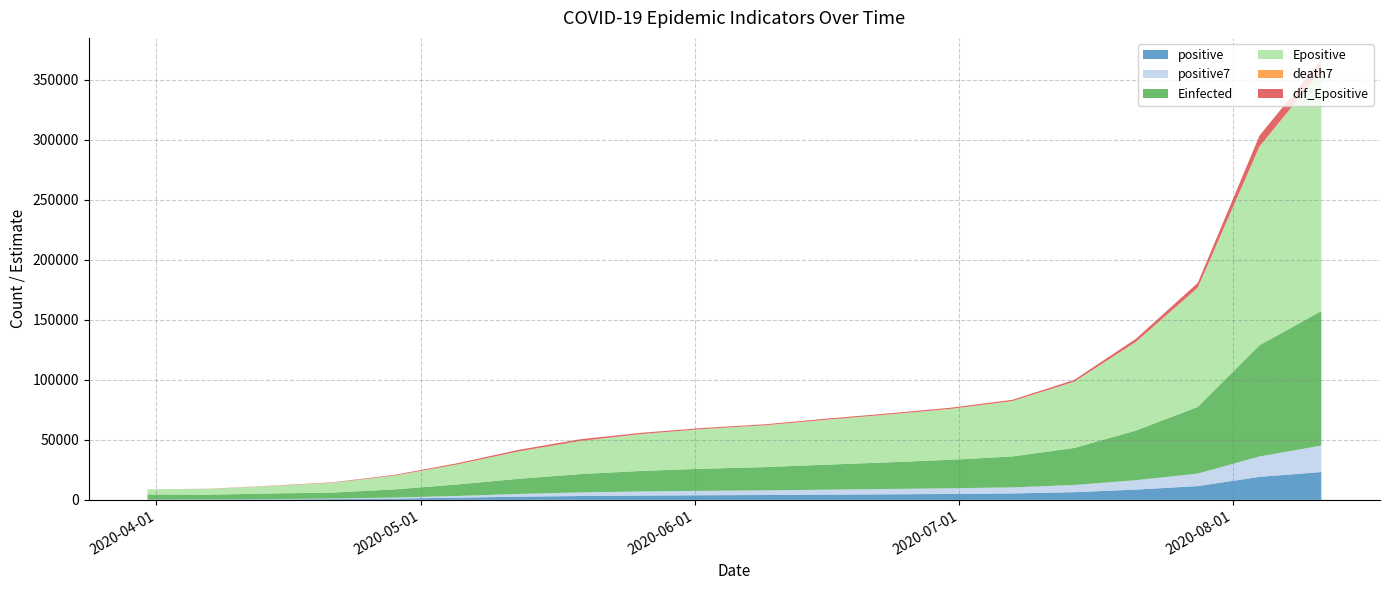

Reading left to right, extract all data points from this chart.

positive: 107.0	194.0	354.0	598.0	1053.0	1802.0	2607.0	3193.0	3559.0	3828.0	4028.0	4327.0	4601.0	4906.0	5328.0	6378.0	8535.0	11477.0	19161.0	23163.0
positive7: 107.0	149.0	285.9	496.9	857.4	1436.1	2286.3	3028.6	3465.3	3686.4	3896.3	4166.3	4472.4	4773.3	5085.4	6006.6	7861.4	10416.7	17034.4	22066.7
Einfected: 4279.7	3931.4	4693.1	4937.0	6788.7	9497.0	12613.4	15234.2	17089.3	18421.5	19384.2	20843.1	22187.4	23681.3	25734.6	30839.1	41352.5	55567.8	92633.1	112064.7
Epositive: 4285.7	4844.3	6198.3	8215.0	11523.0	16621.4	22728.6	27501.3	30661.0	33031.5	34764.1	37381.8	39763.0	42361.1	46059.4	55118.3	73814.3	99191.4	165498.0	200096.0
death7: 6.0	9.9	21.6	31.1	46.9	71.7	101.1	120.0	128.6	130.9	133.7	137.0	140.6	144.0	148.3	160.9	183.9	220.9	340.9	444.1
dif_Epositive: 0.0	125.2	223.2	328.1	587.5	928.1	1263.5	1380.2	1021.7	841.0	784.2	866.2	895.7	921.4	1021.4	1443.5	2523.3	3913.0	8967.4	8847.2